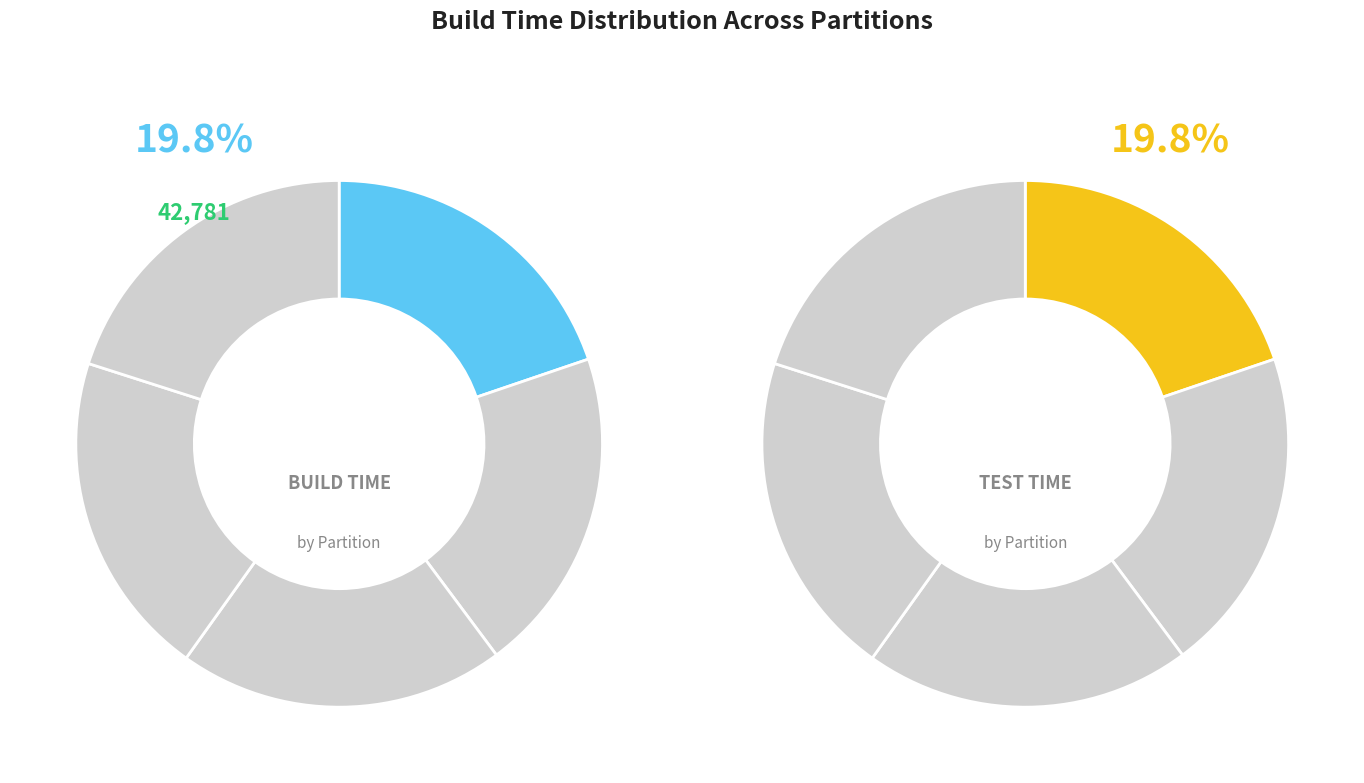

How many segments does this pie chart have?

5